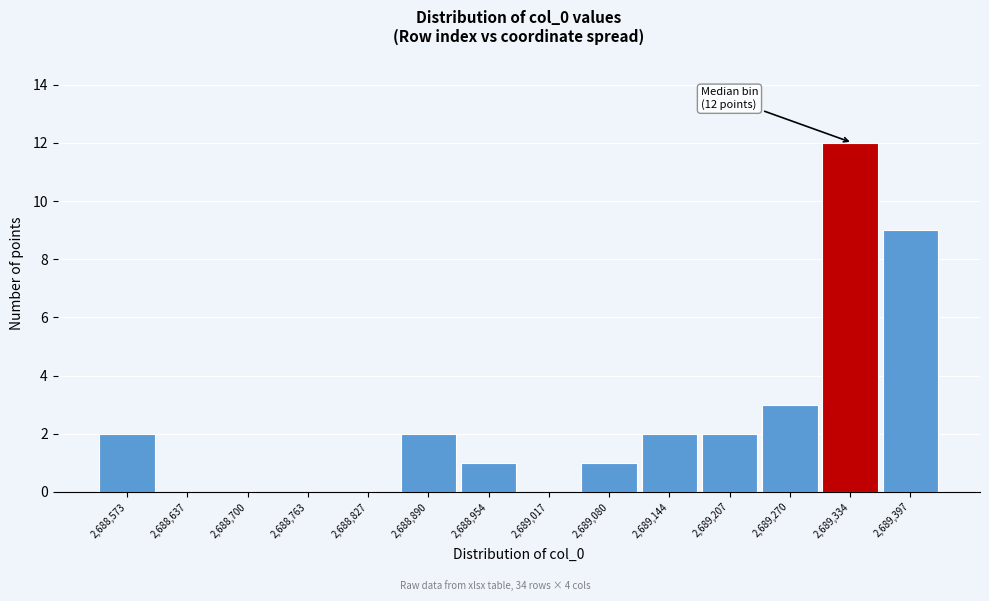

Reading right to left, transcribe all the data shown in this chart.

2,689,397=9	2,689,334=12	2,689,270=3	2,689,207=2	2,689,144=2	2,689,080=1	2,689,017=0	2,688,954=1	2,688,890=2	2,688,827=0	2,688,763=0	2,688,700=0	2,688,637=0	2,688,573=2